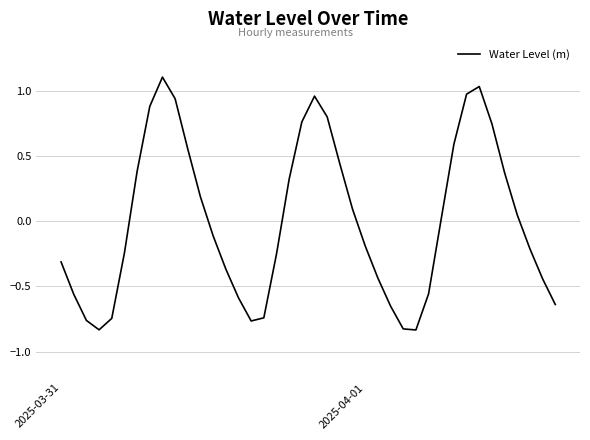

What is the greatest value displayed?

1.1